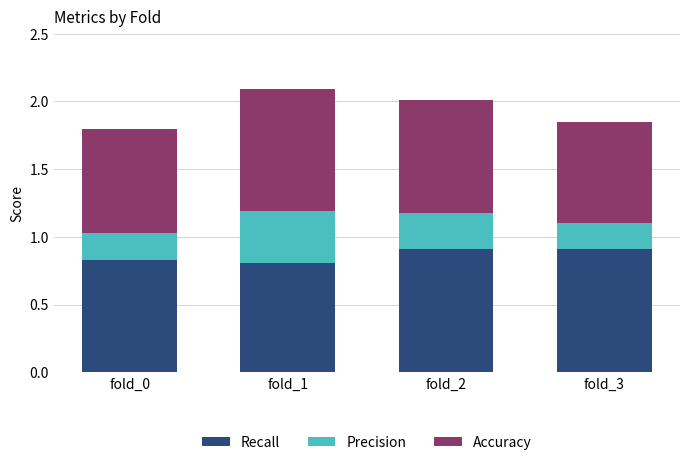

What is the highest value of the Recall series?

0.9